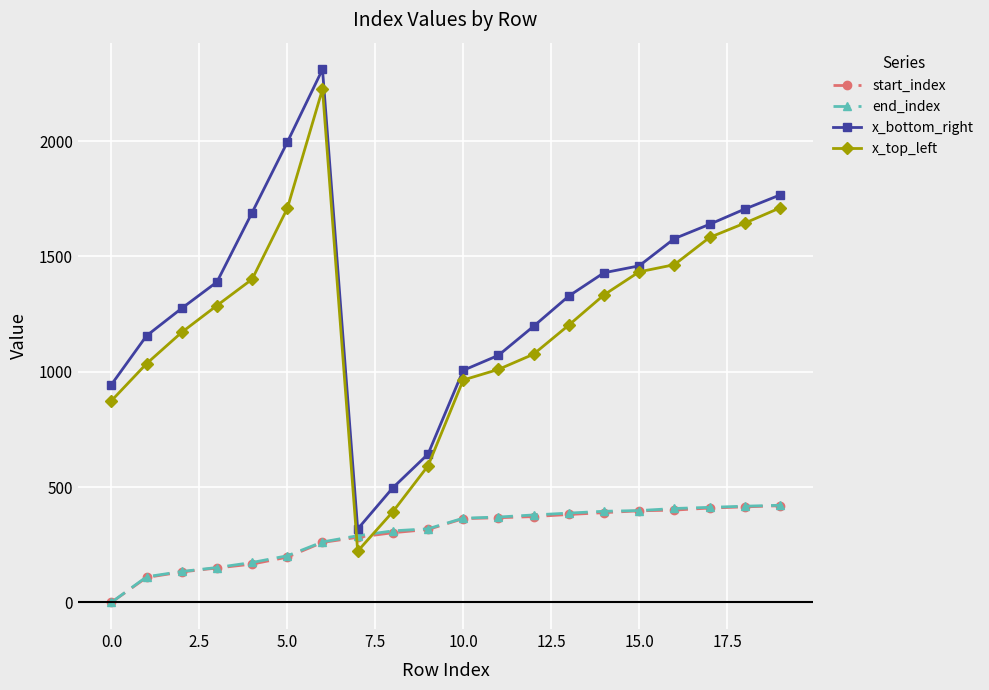

What is the minimum value for x_bottom_right?

318